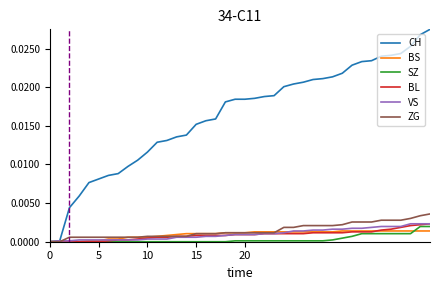

Which series has the widest spread of values?

CH